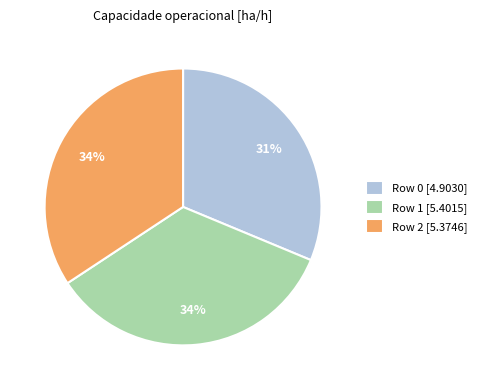

To the nearest percent, what percentage of the pie is Row 0?

31%